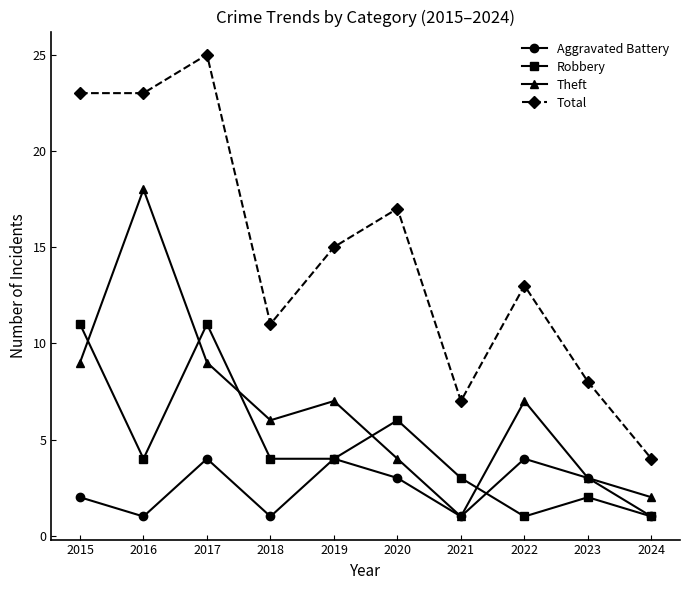

Which series has the widest spread of values?

Total